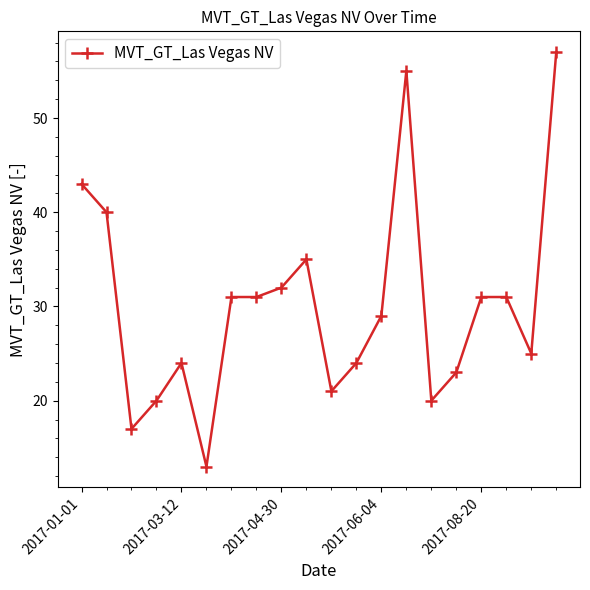

Is this an area chart (filled region under the line)?

No